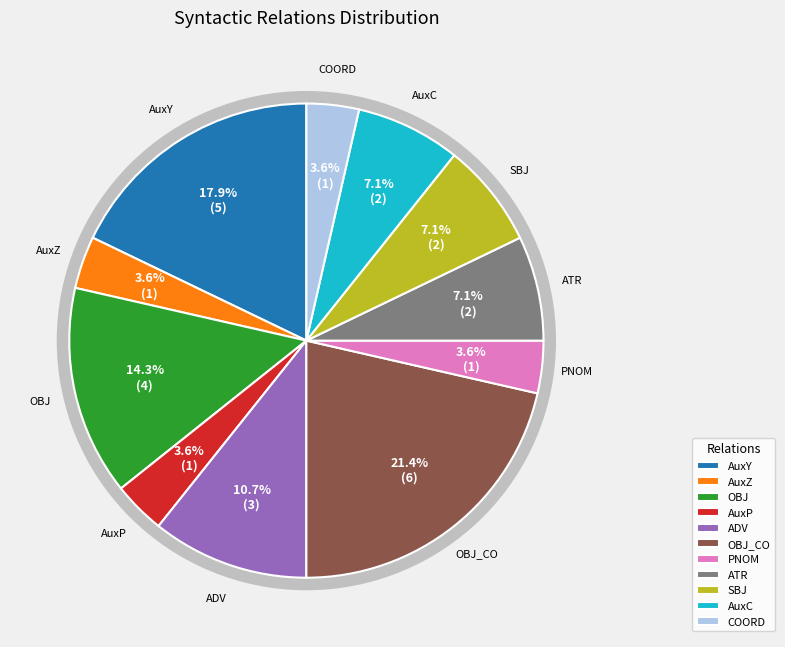

Does any single category account for the majority?

No